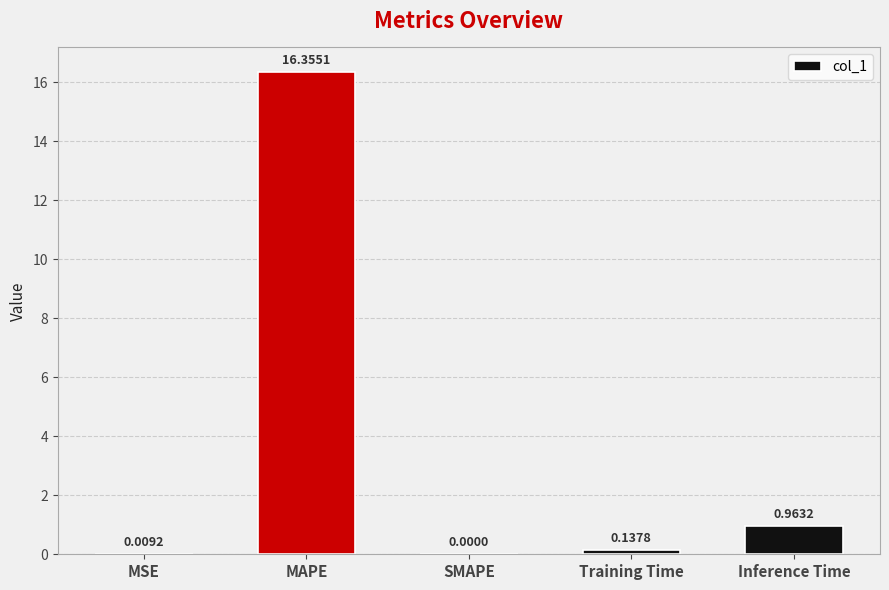

What is the greatest value displayed?

16.4